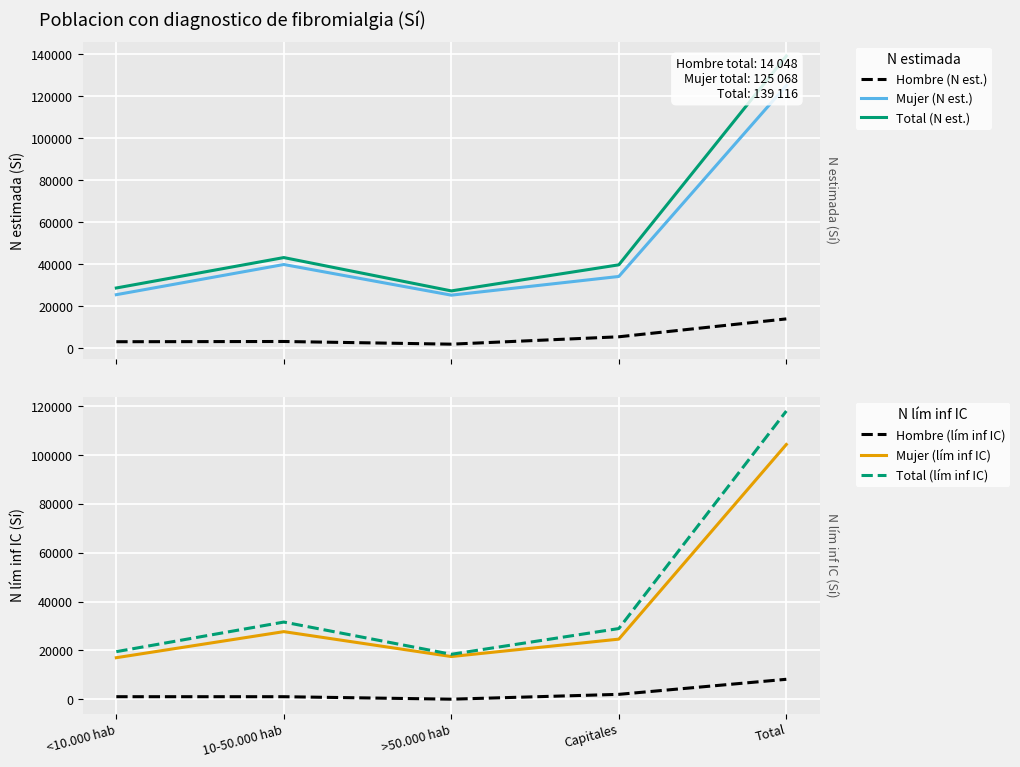

At which category does Hombre (N est.) reach its first local valley?

>50.000 hab